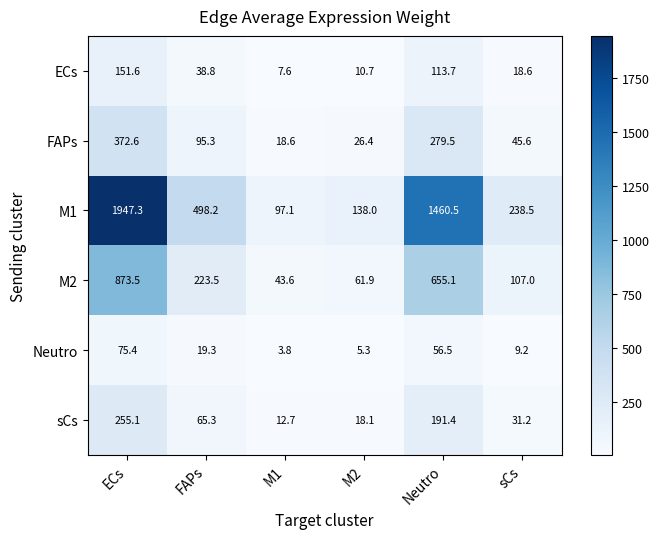

Rank the series at sCs from highest to lowest value.

M1, M2, FAPs, sCs, ECs, Neutro